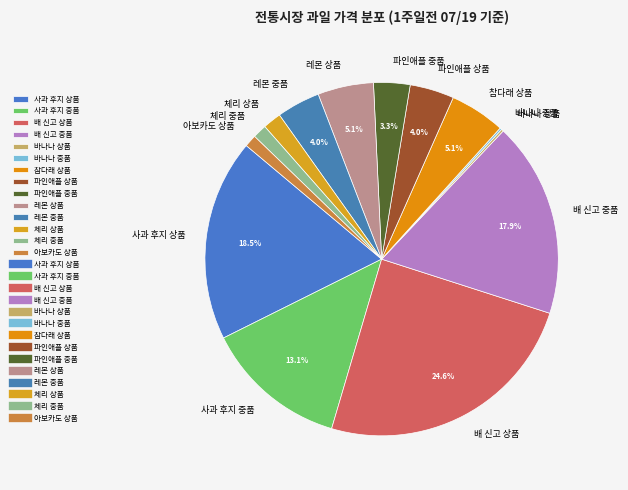

To the nearest percent, what is the average slice percentage?

7%